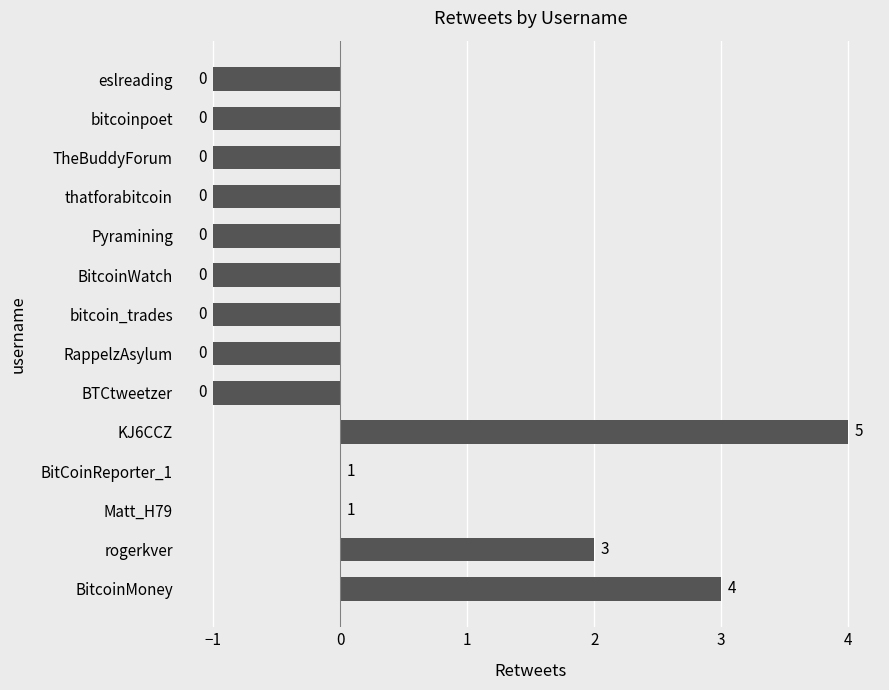

How many values are between -1 and 0?

11